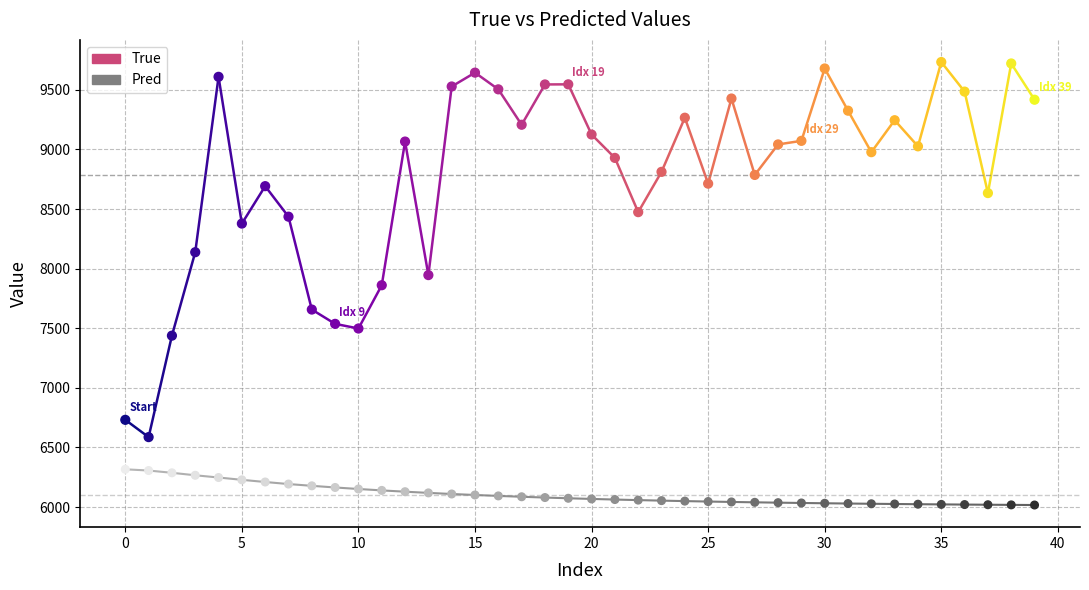

Which series contains the highest Y value?

True